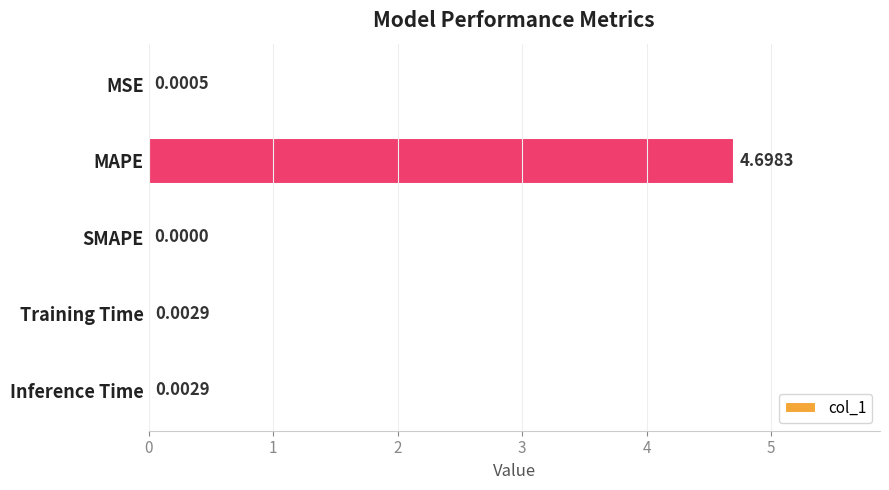

Which label corresponds to the largest value in the chart?

MAPE